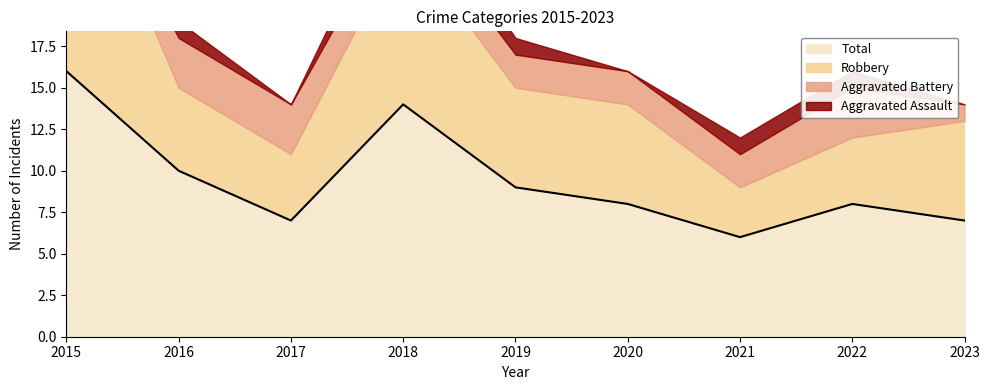

What is the sum of the Aggravated Assault values at 2017 and 2021?

1